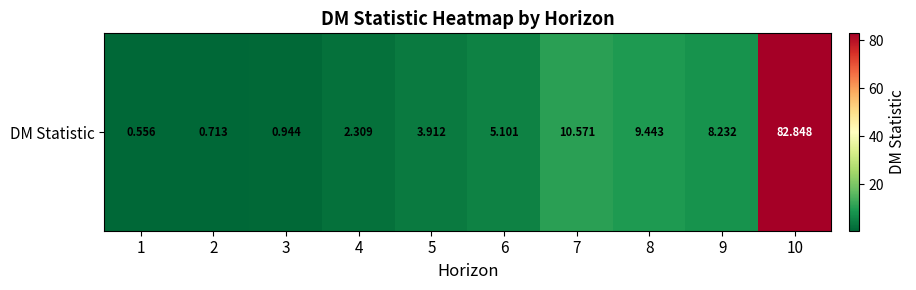

What is the sum of all values?

124.6